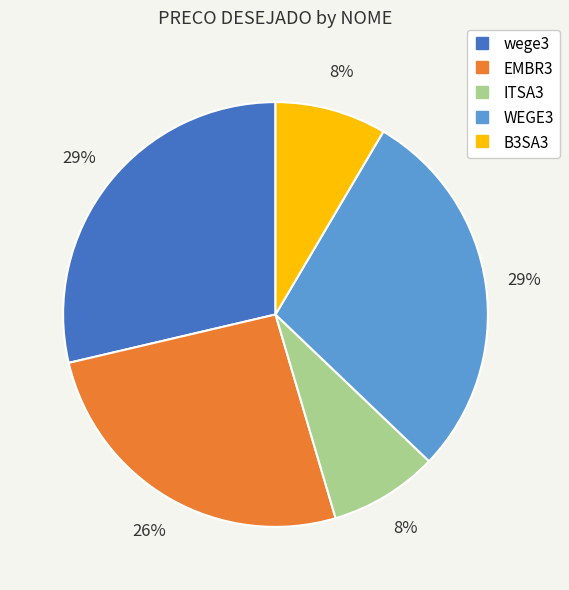

To the nearest percent, what percentage of the pie is EMBR3?

26%